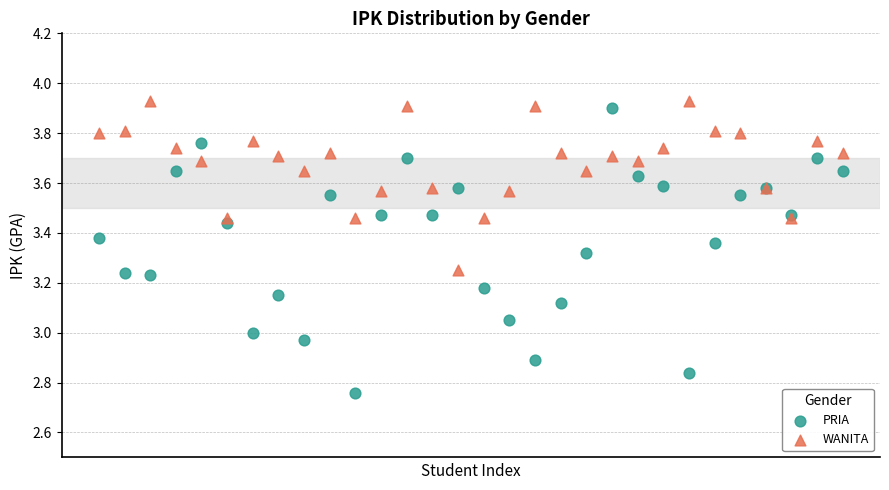

Which series reaches the minimum Y coordinate?

PRIA